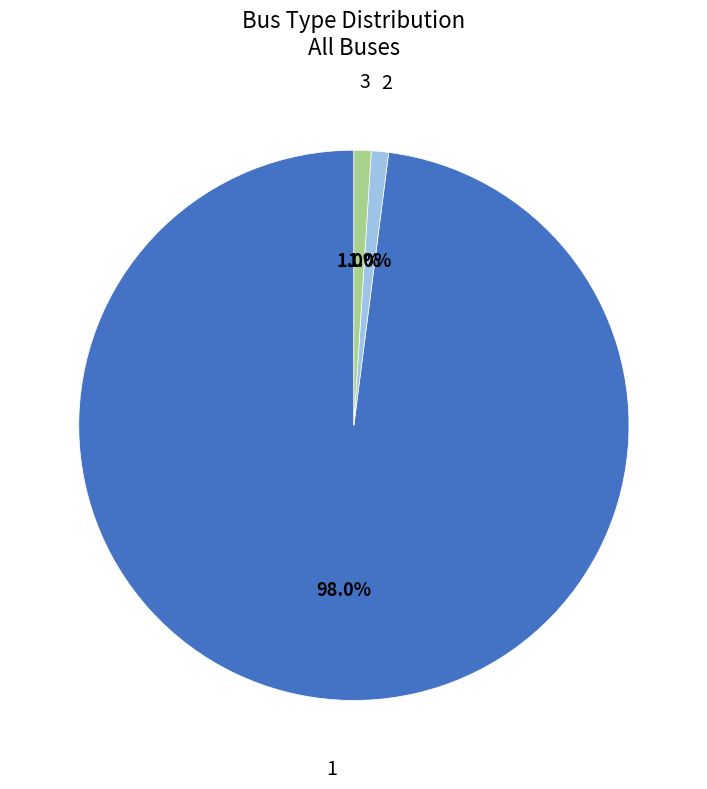

To the nearest percent, what is the average slice percentage?

33%